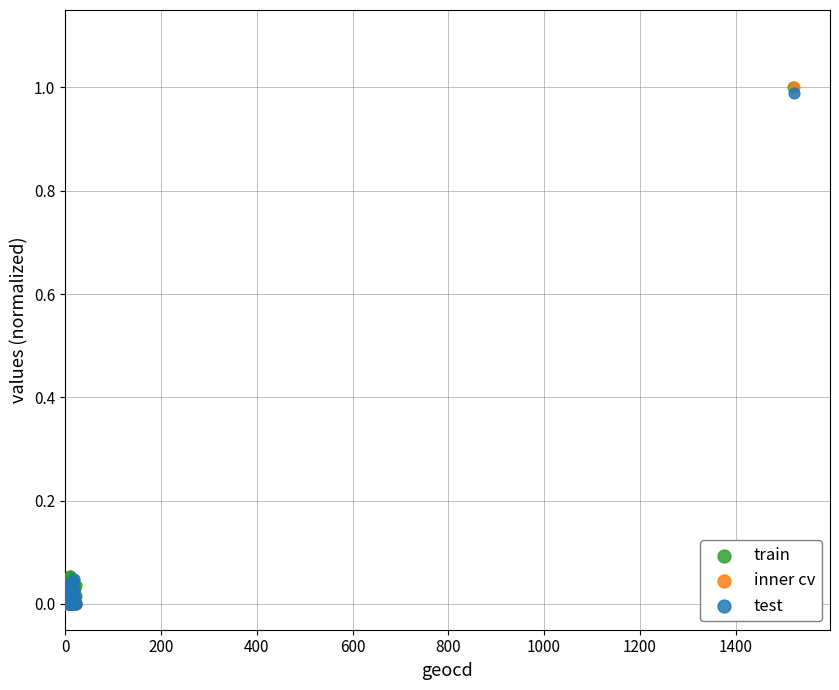

What are all the series names shown in the legend?

train, inner cv, test